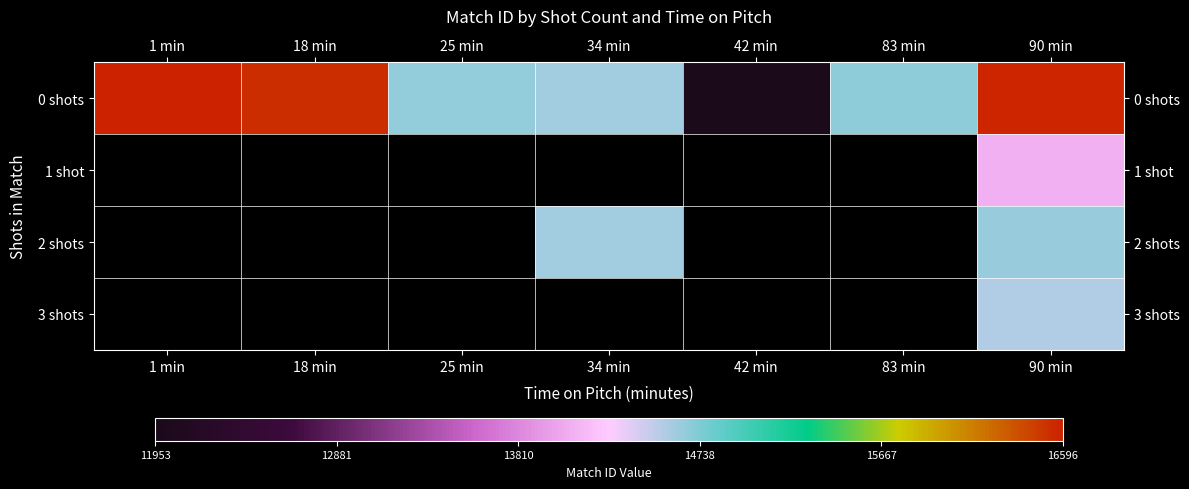

Between 18 min and 25 min, which series saw the biggest shift?

0 shots